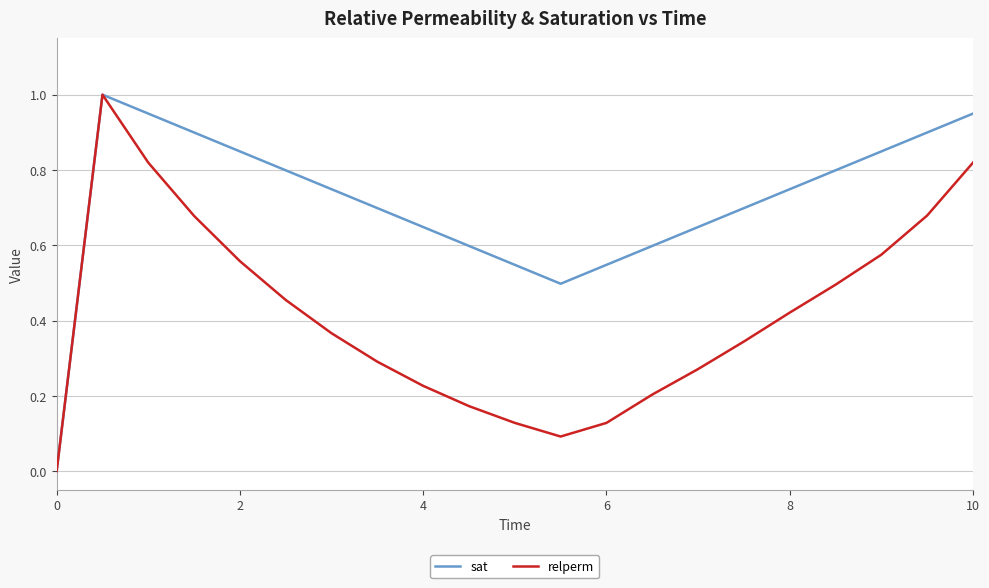

Which series has the largest total across all categories?

sat